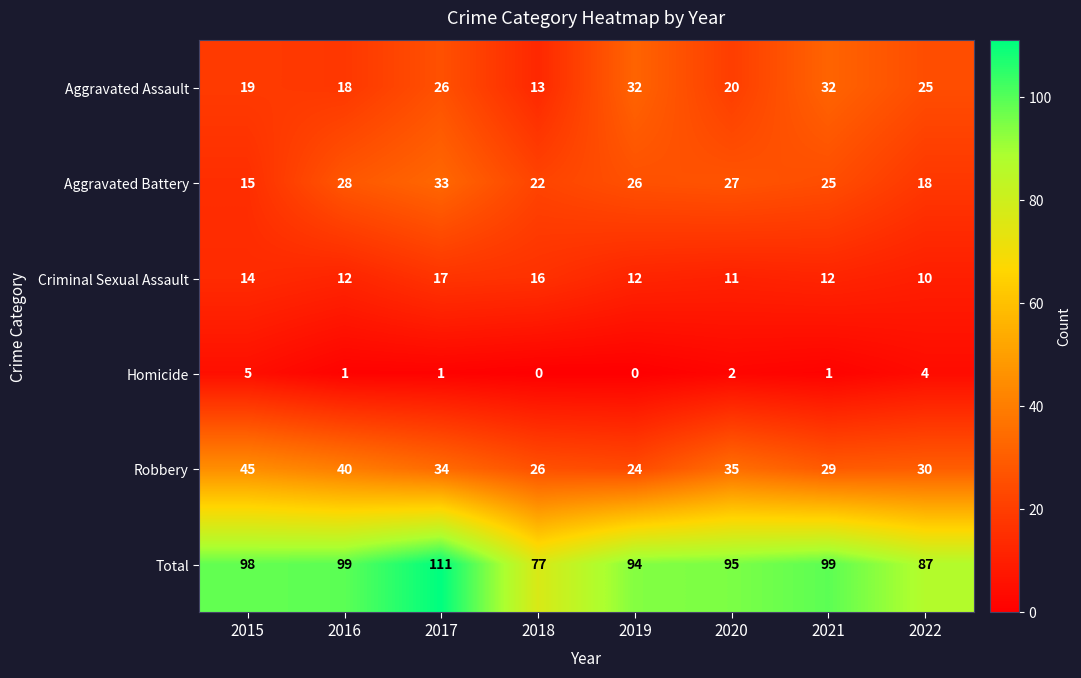

What is the sum of all Criminal Sexual Assault values?

104